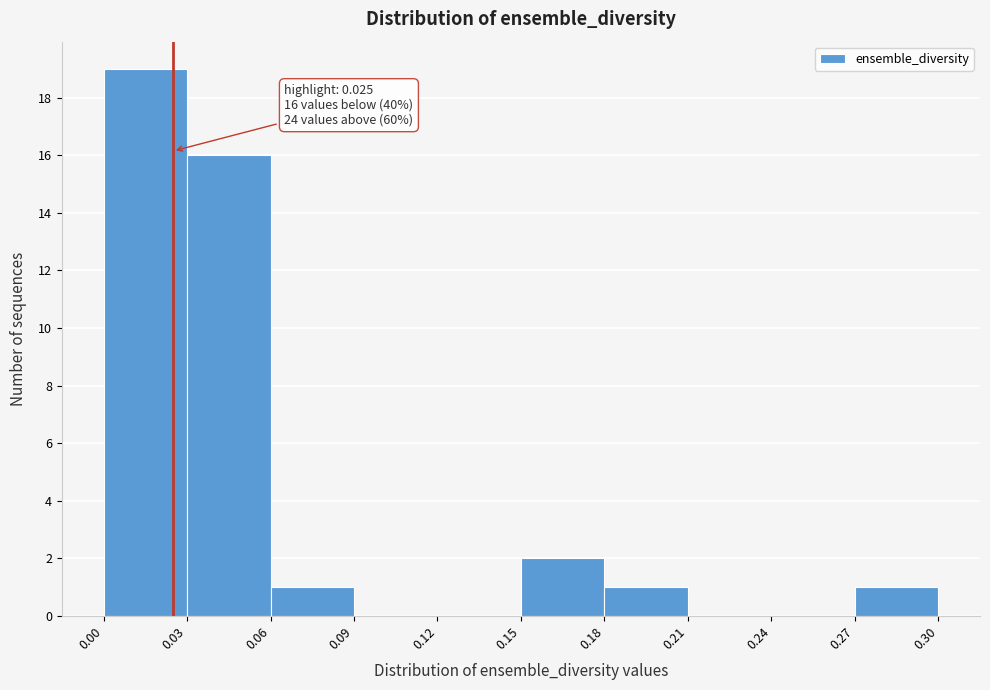

Over which range of the x-axis is the bar tallest?

0.00 to 0.03